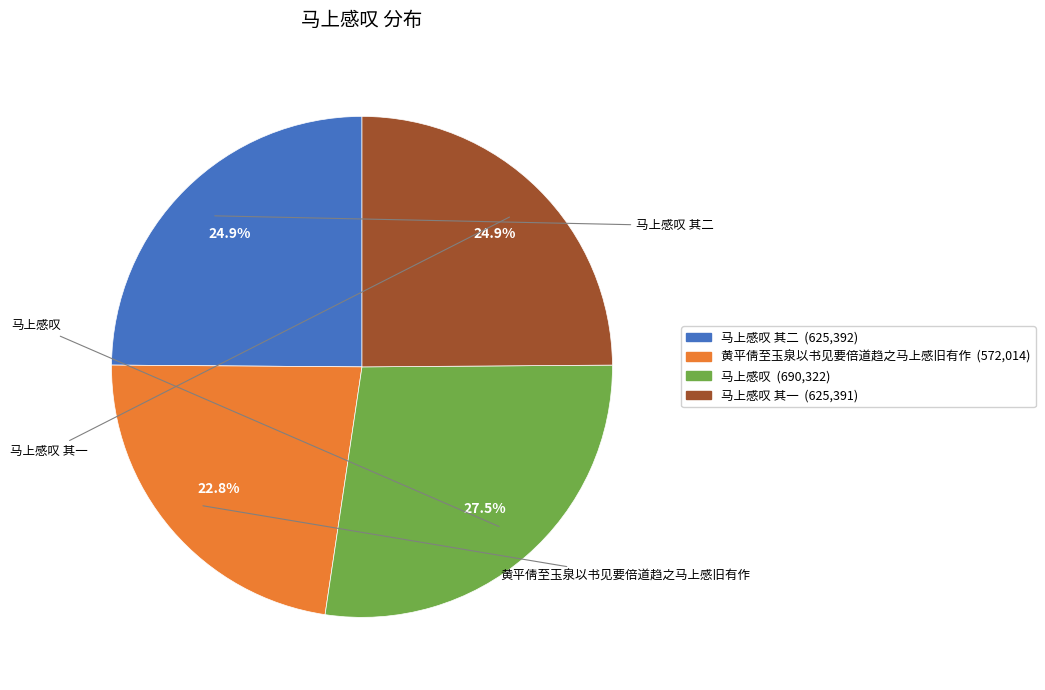

How many slices are in this pie chart?

4